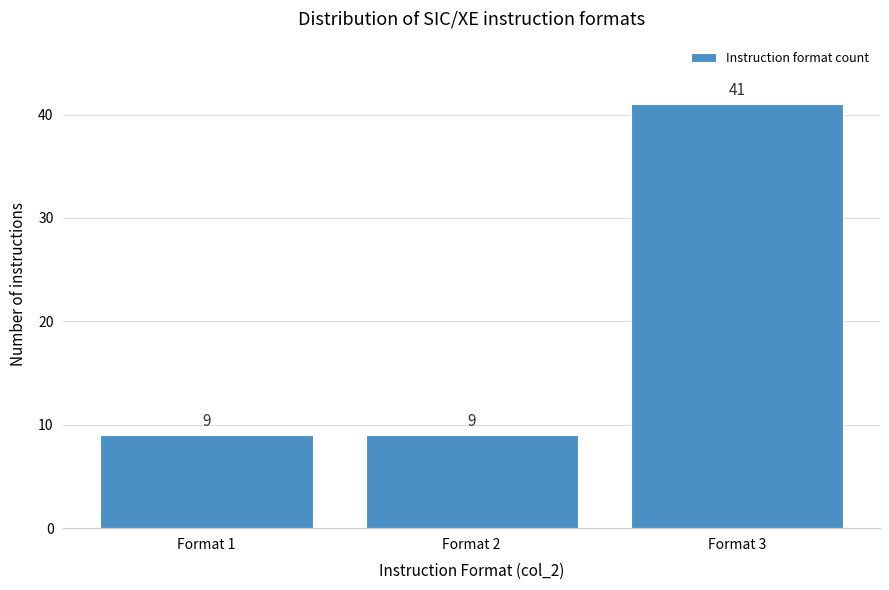

Reading left to right, extract all data points from this chart.

9	9	41